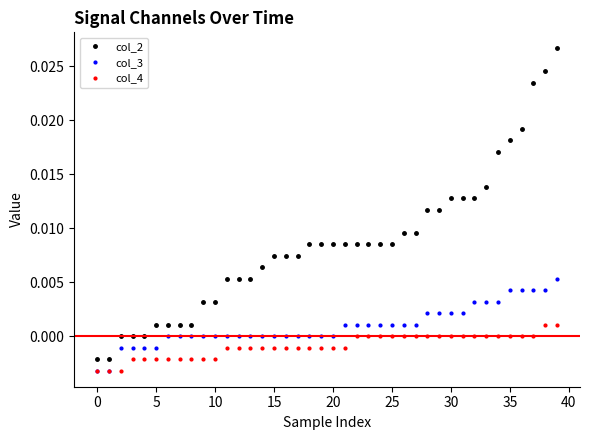

Which series has the largest total across all categories?

col_2